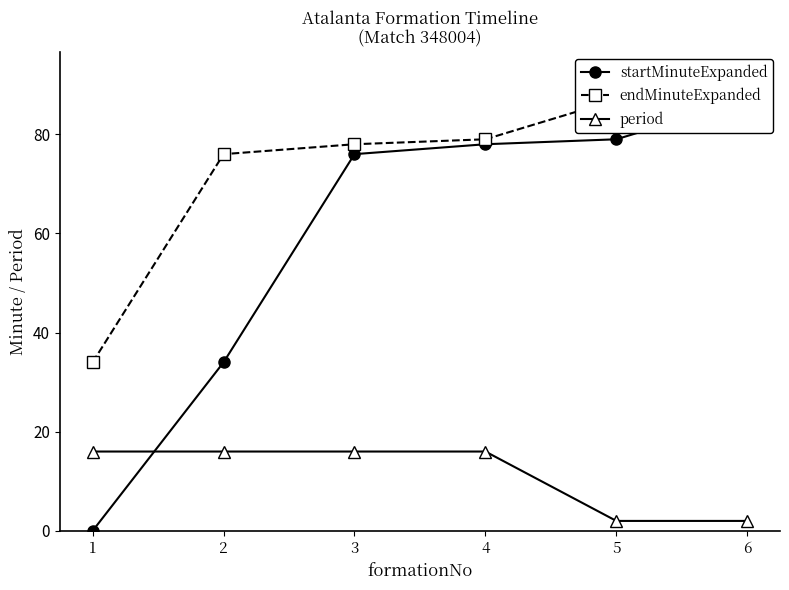

Is it true that startMinuteExpanded equals 76 at 3?

True